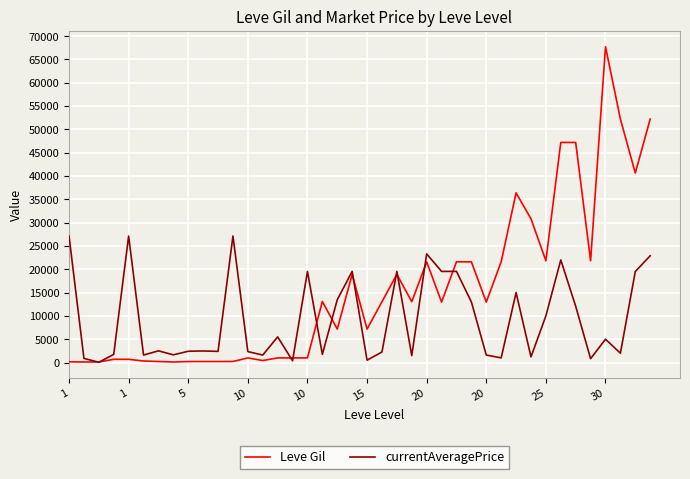

Rank the series by their average value, from highest to lowest.

Leve Gil, currentAveragePrice